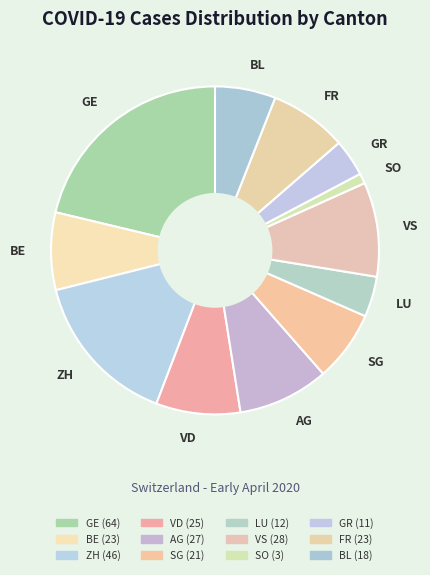

What is the ratio of the value at SG to the value at AG?

0.8